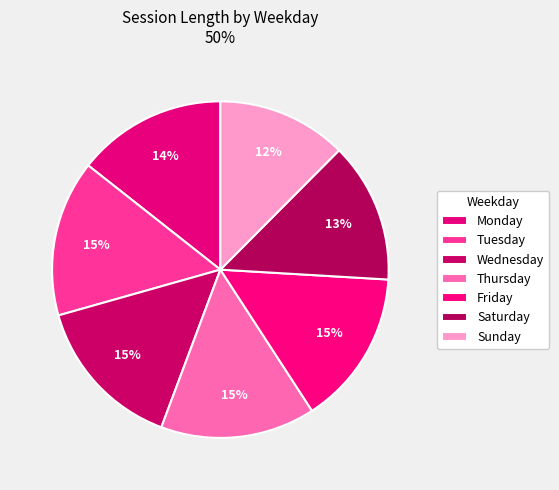

To the nearest percent, what percentage of the pie is Friday?

15%